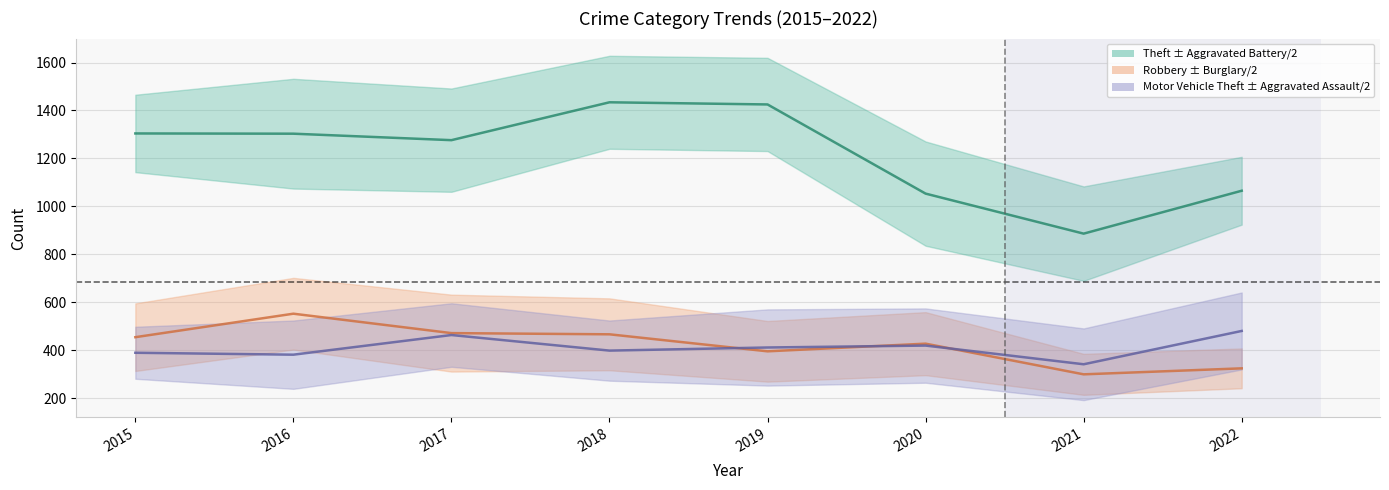

At which label does Motor Vehicle Theft first exceed 411?

2017